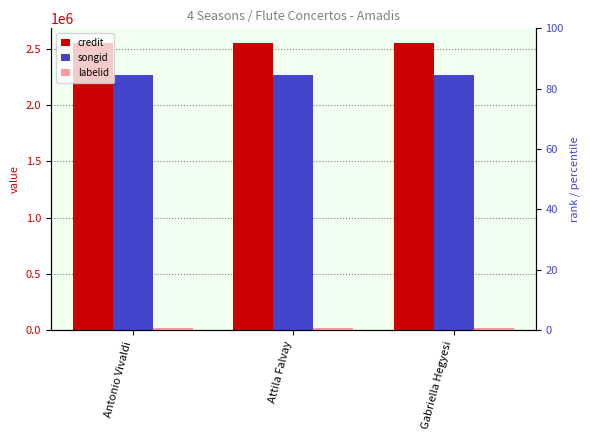

Is the value of labelid at Attila Falvay greater than the value of songid at Gabriella Hegyesi?

No